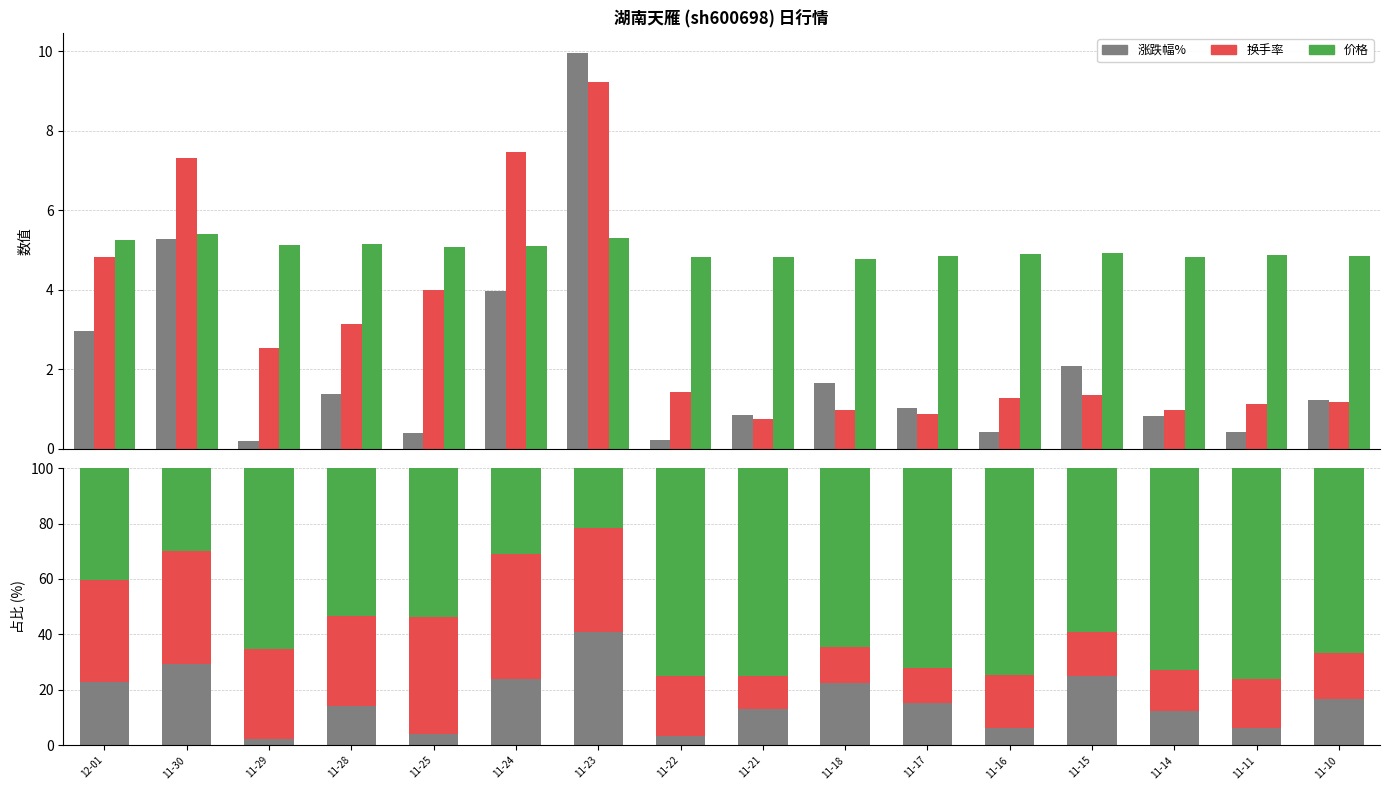

Which label corresponds to the smallest value in the chart?

11-29